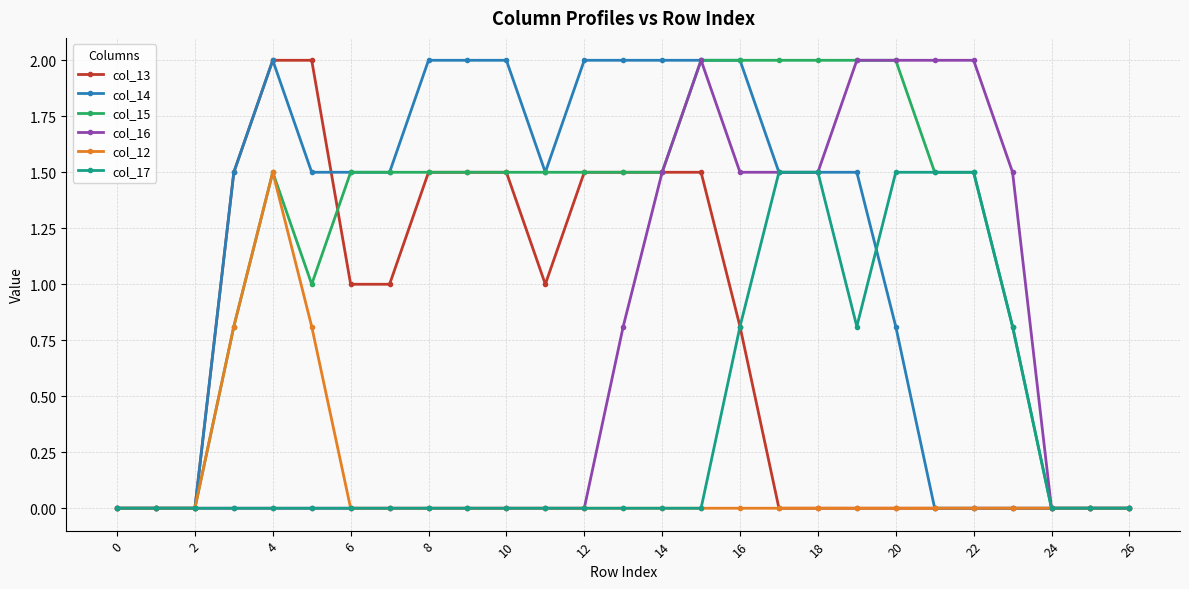

What is the greatest value displayed?

2.0